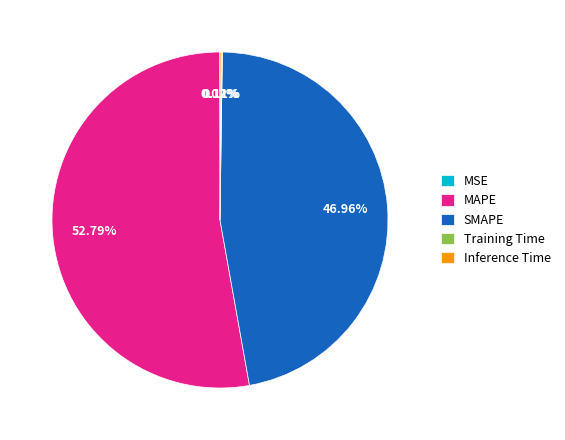

Is the sum of MAPE and SMAPE greater than half?

Yes